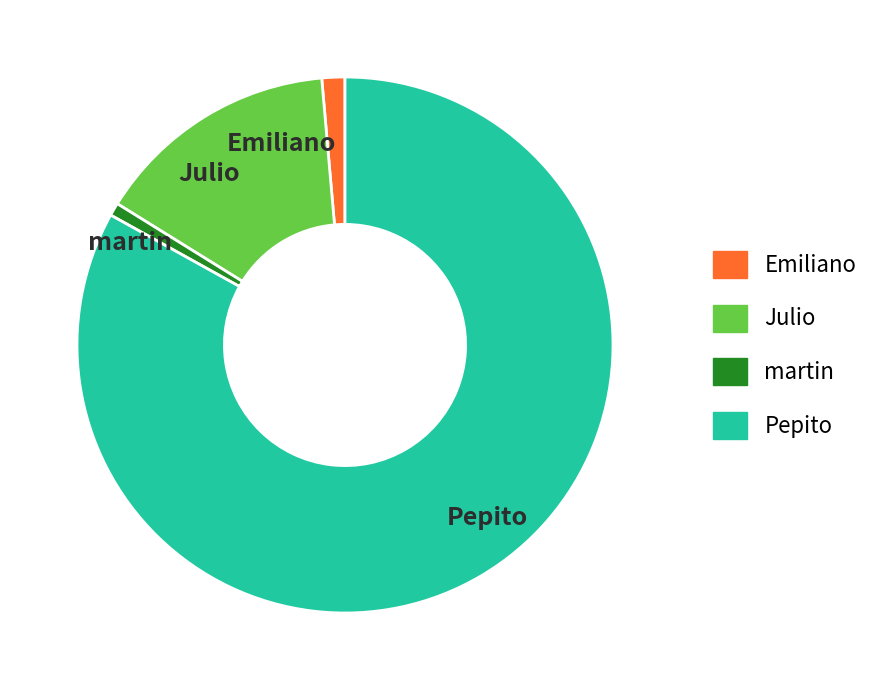

Is the sum of Julio and martin greater than half?

No